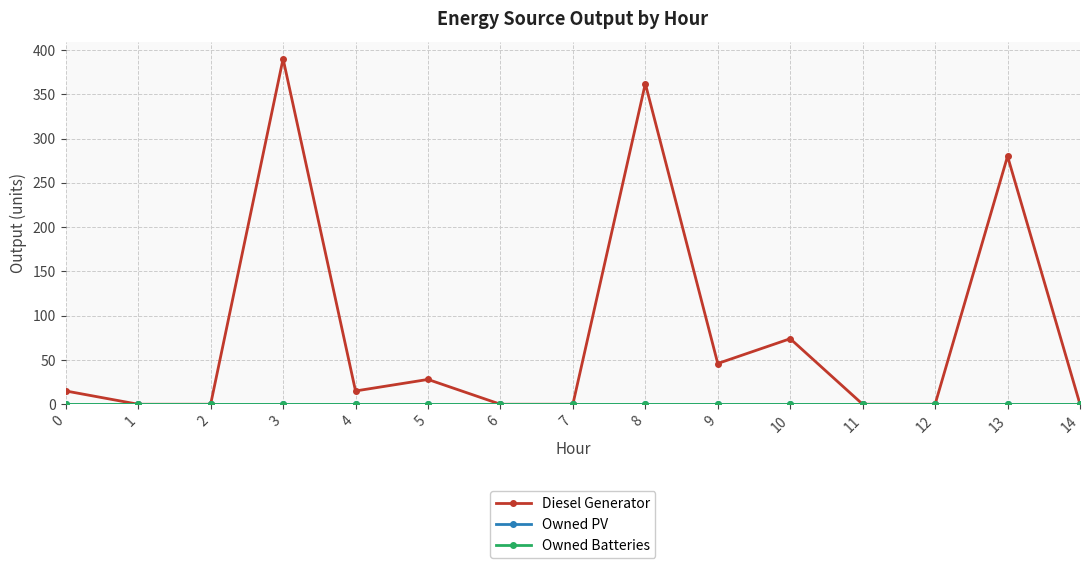

Is the value of Owned Batteries at 9 greater than the value of Owned PV at 13?

No